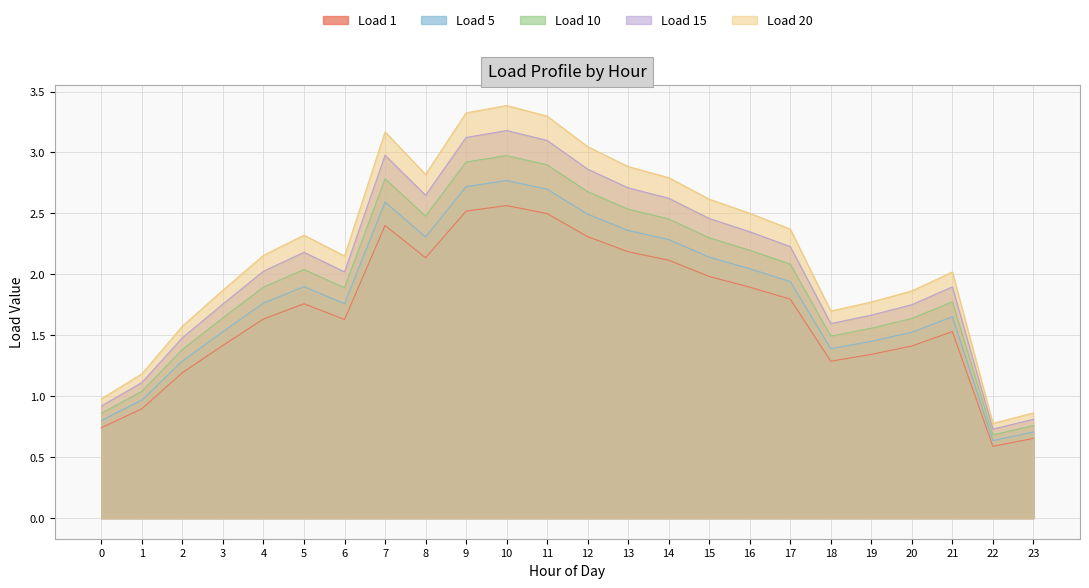

What is the sum of all Load 15 values?

50.2